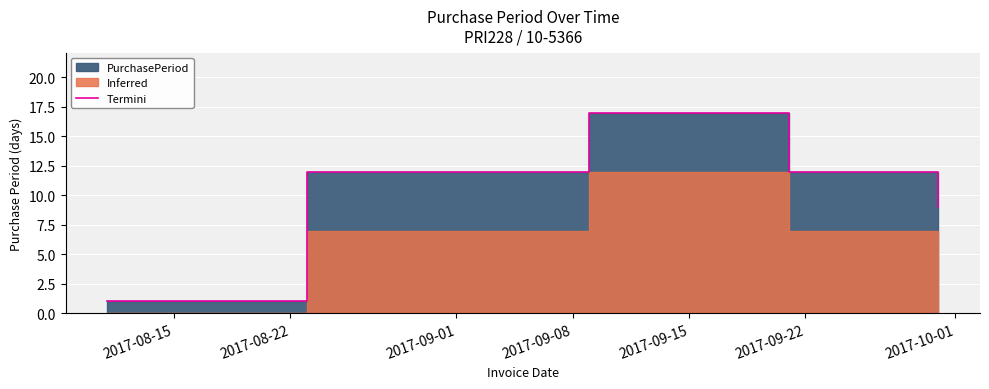

Does the chart display data point markers on the line(s)?

No